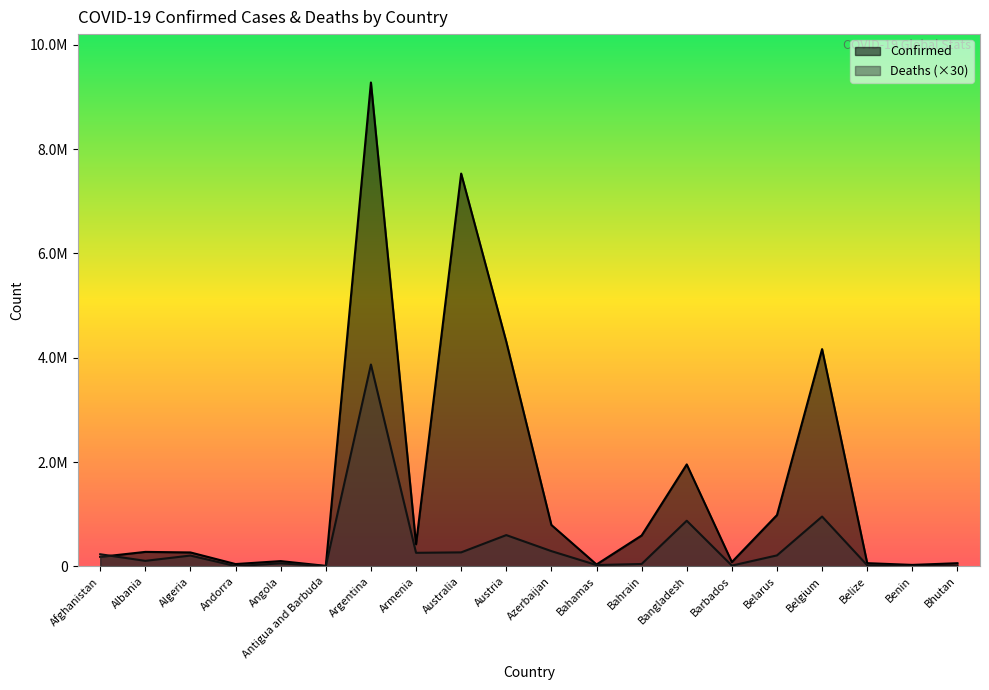

What is the minimum value shown in the chart?

630